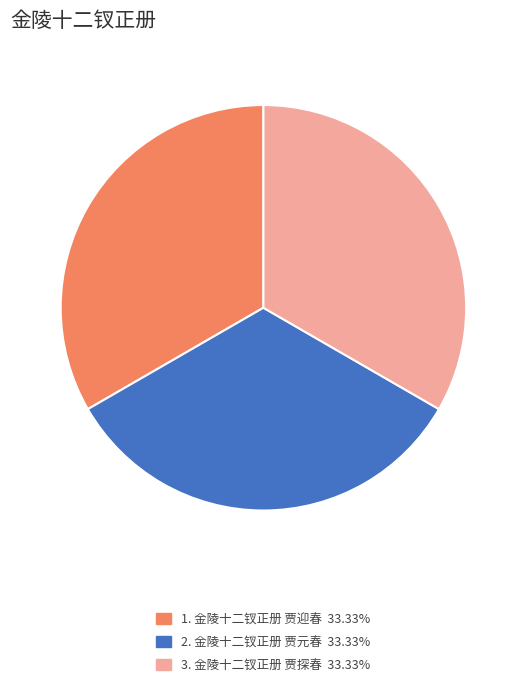

Is there a majority slice in this chart?

No